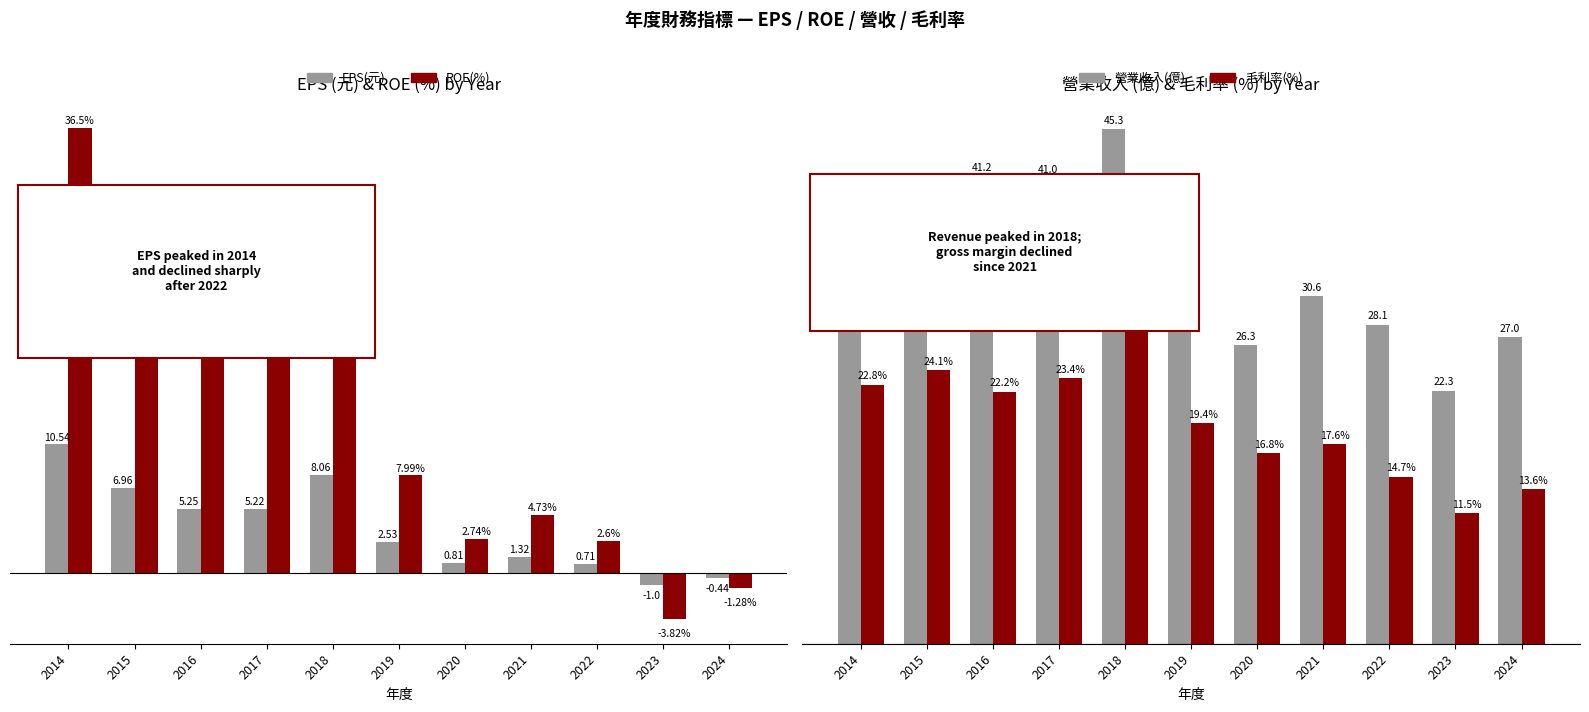

Which category has the highest value in the 毛利率(%) series?

2018